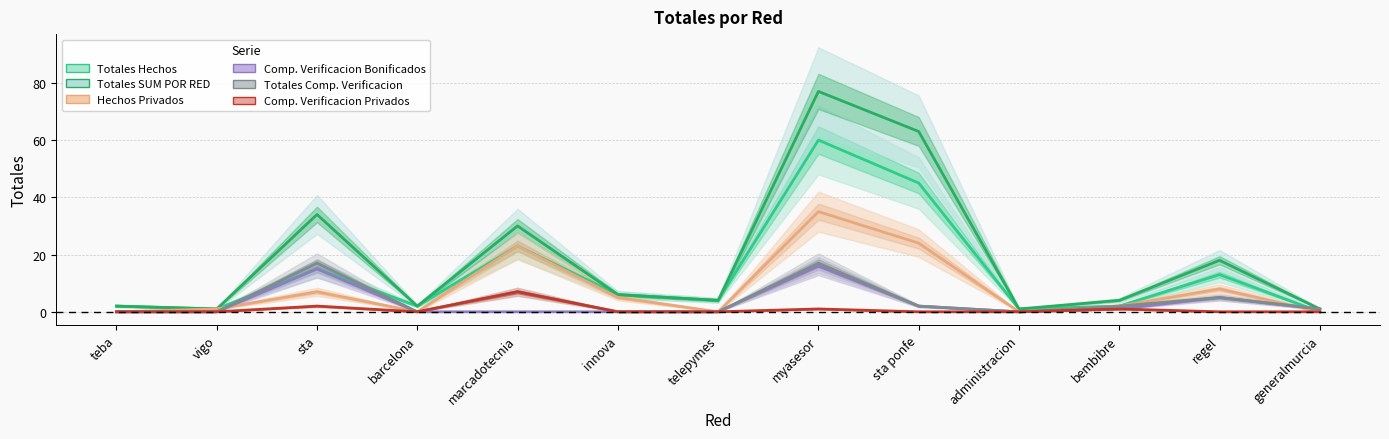

The Totales Hechos series shows 7 at marcadotecnia. True or false?

False